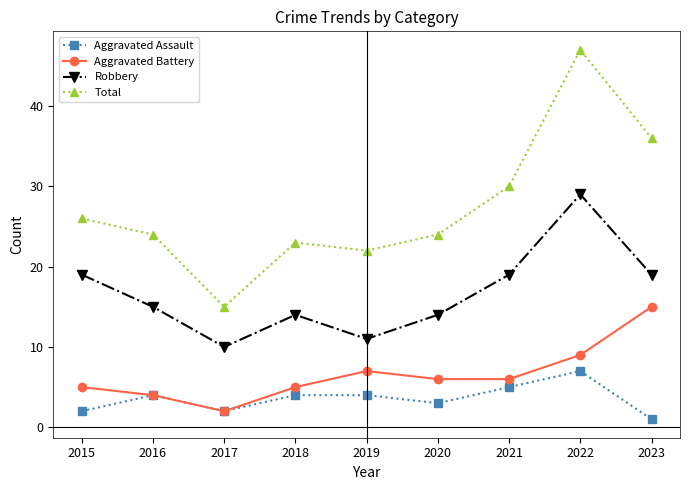

True or false: Robbery has a value of 7 at 2023.

False